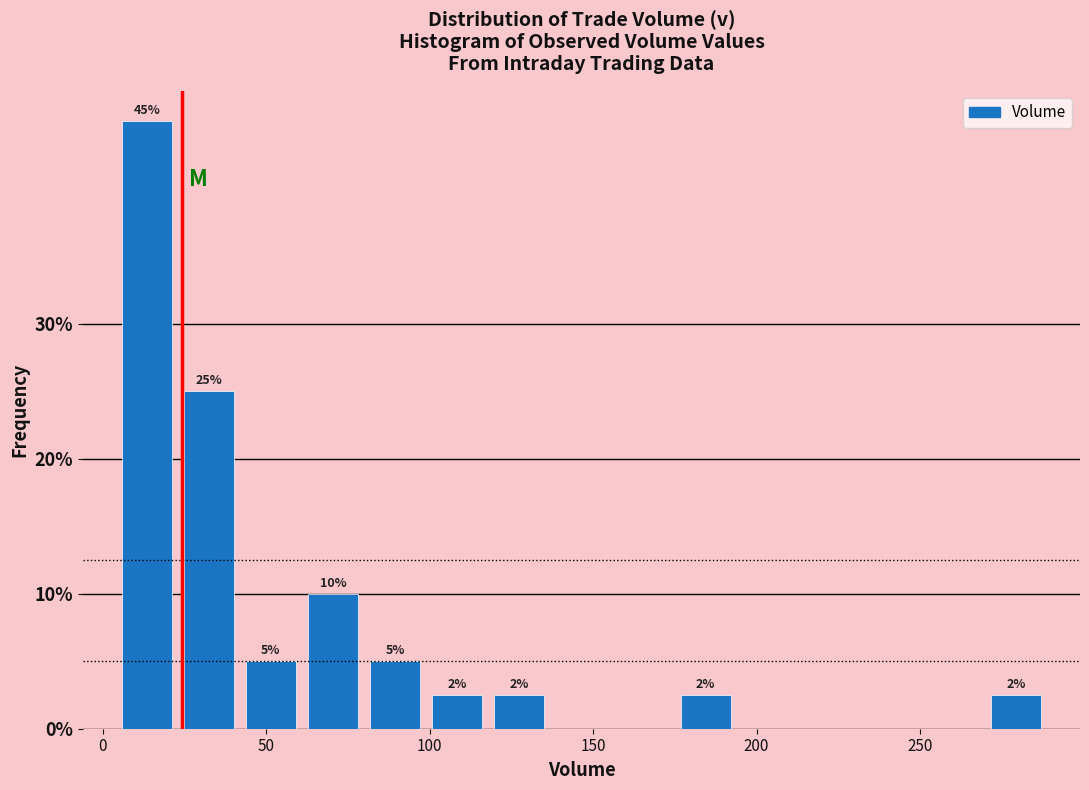

Read against the x-axis, roughly where is the centre of the tallest bar?

15